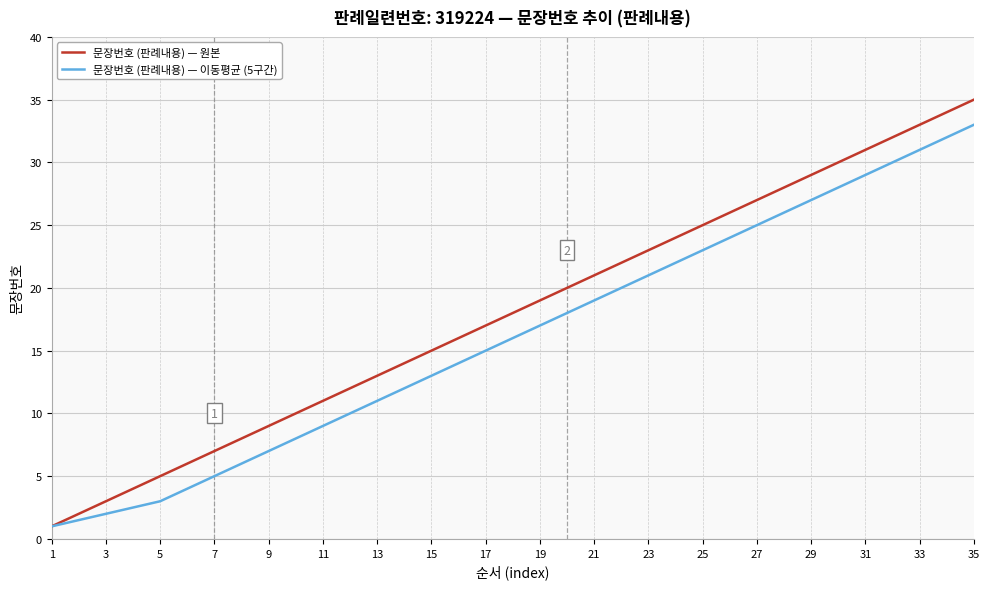

Which series has the largest range (max minus min)?

문장번호 (판례내용) — 원본